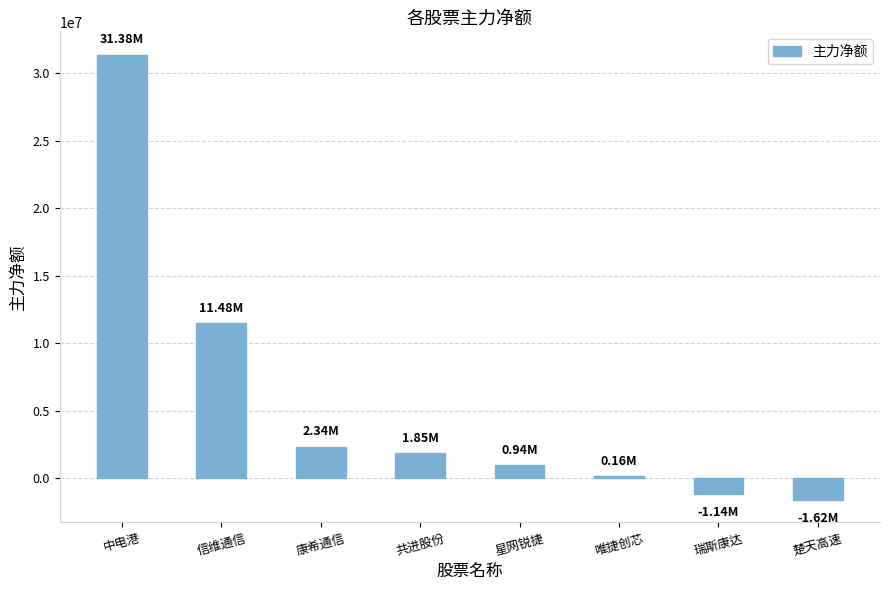

Reading left to right, transcribe all the data shown in this chart.

中电港=31381903	信维通信=11475754	康希通信=2342108	共进股份=1851649	星网锐捷=944070	唯捷创芯=161565	瑞斯康达=-1143986	楚天高速=-1615575